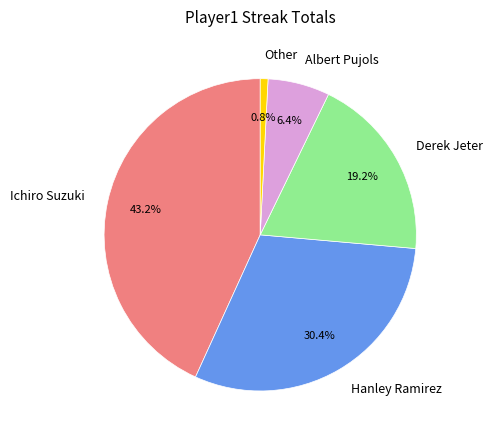

To the nearest percent, what is the difference between the Other and Hanley Ramirez slice percentages?

30%